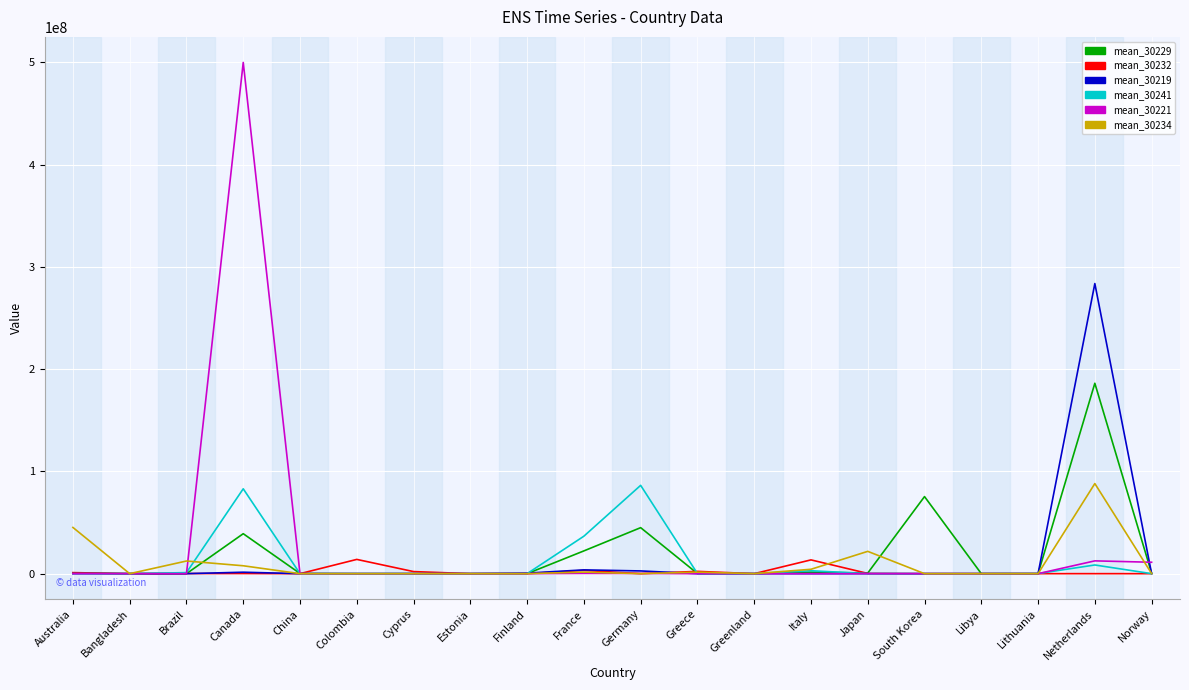

The value of mean_30234 at Colombia is 0.0. True or false?

True